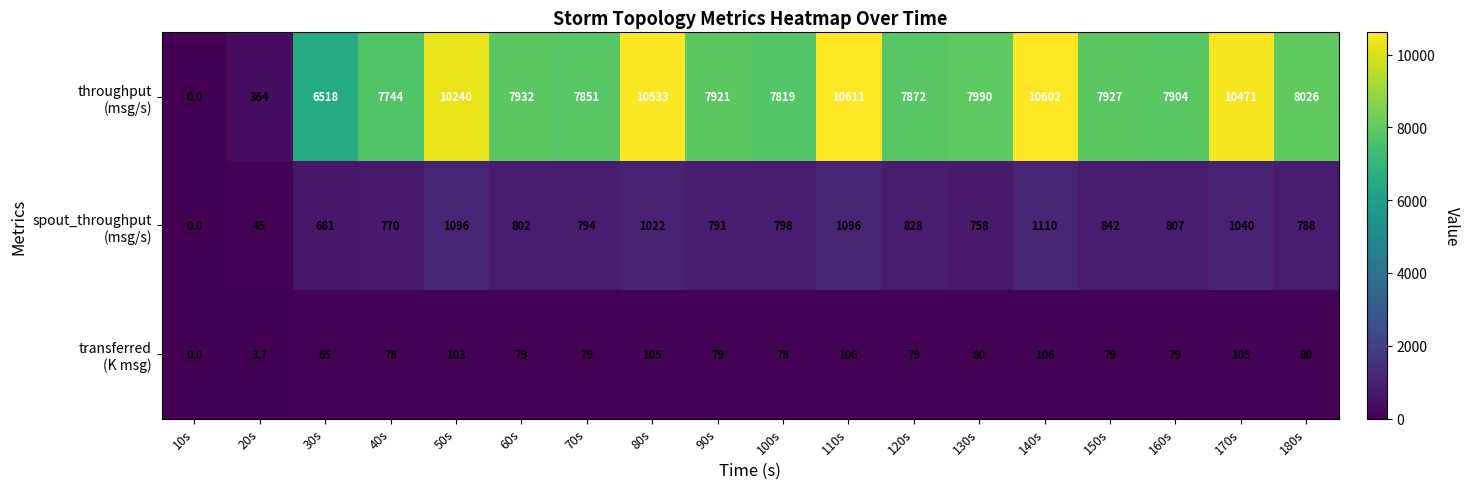

What is the difference between the highest and lowest values at 170s?

10366.0